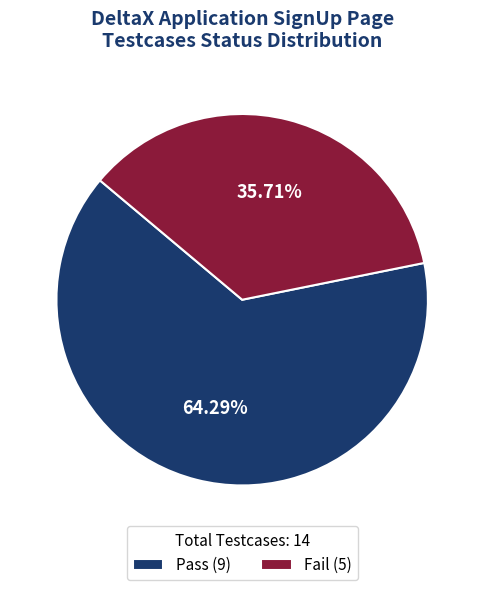

To the nearest percent, what is the average slice percentage?

50%